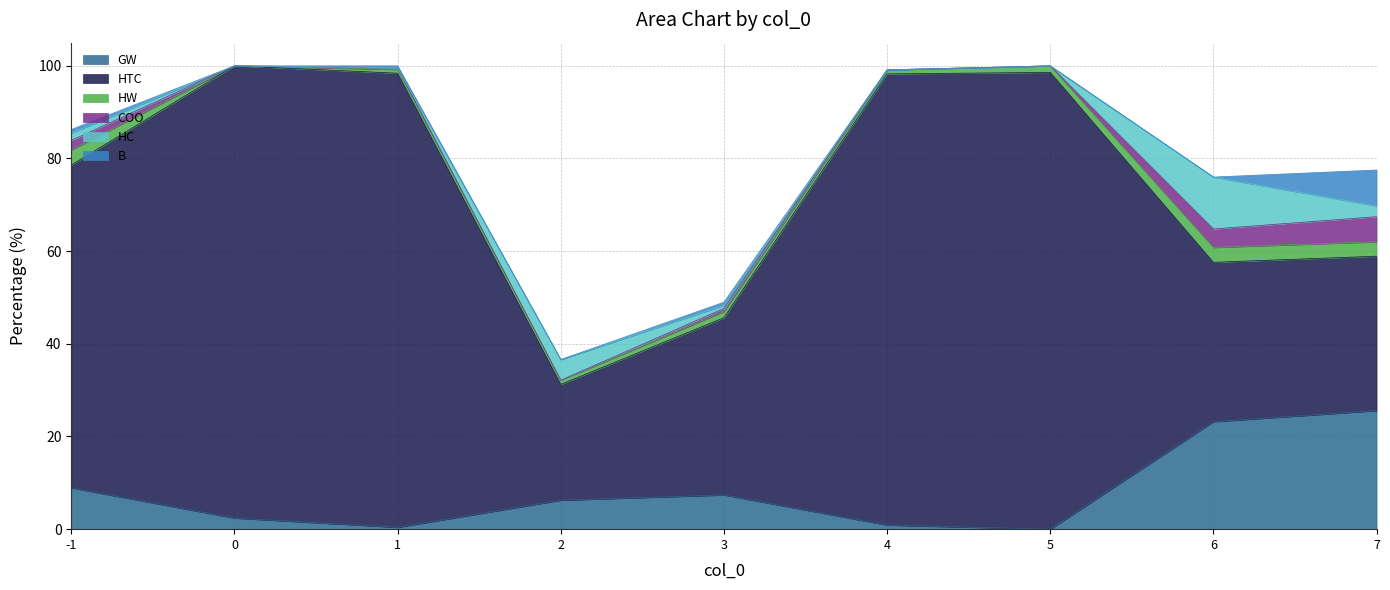

Where is COO nearest to the value 2?

-1